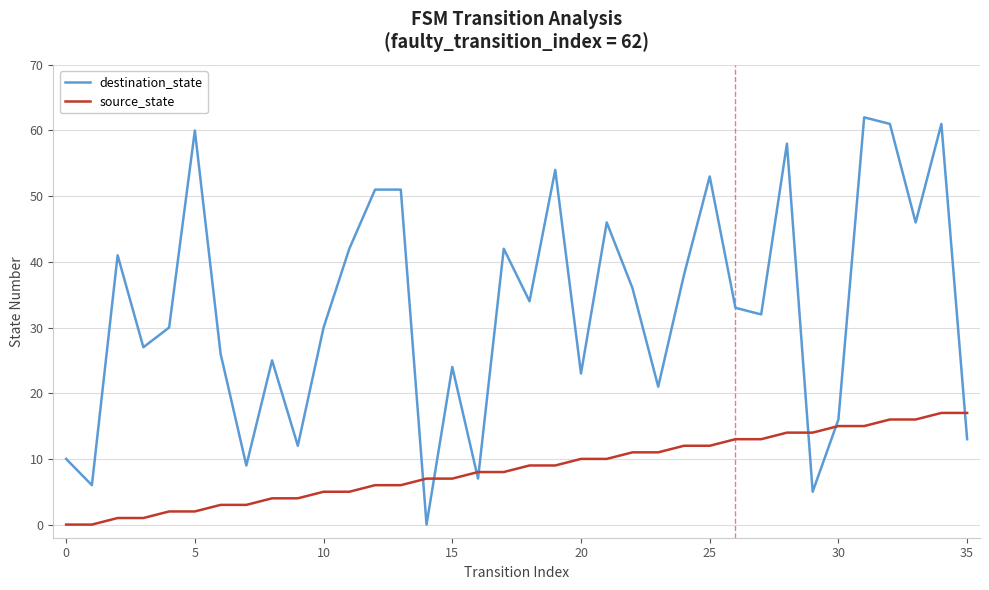

Is this an area chart (filled region under the line)?

No